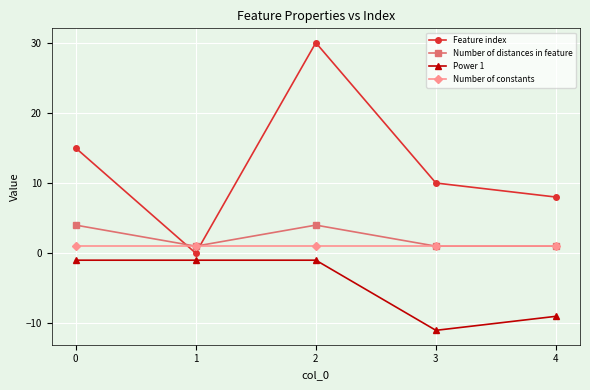

At which category does the chart reach its minimum across all series?

3